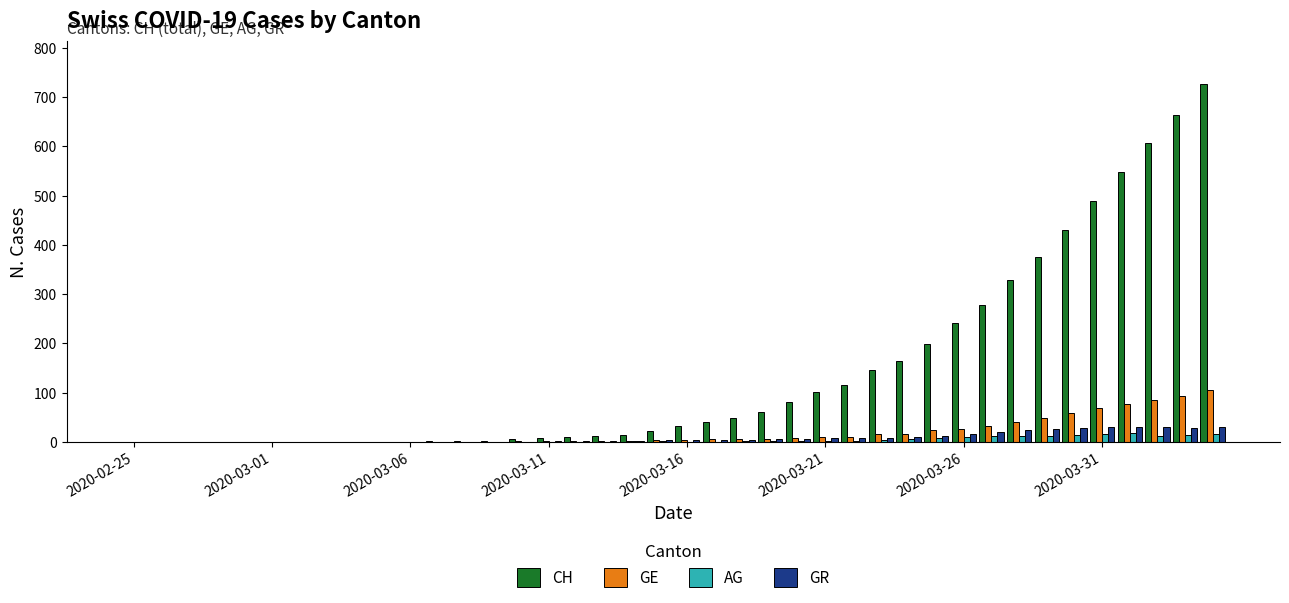

What is the sum of all CH values?

5748